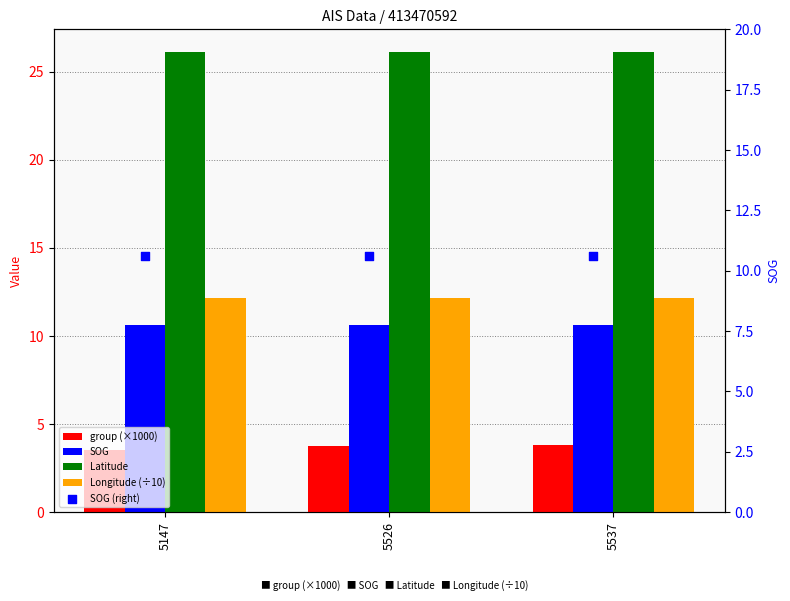

Which series reaches the maximum Y coordinate?

Latitude